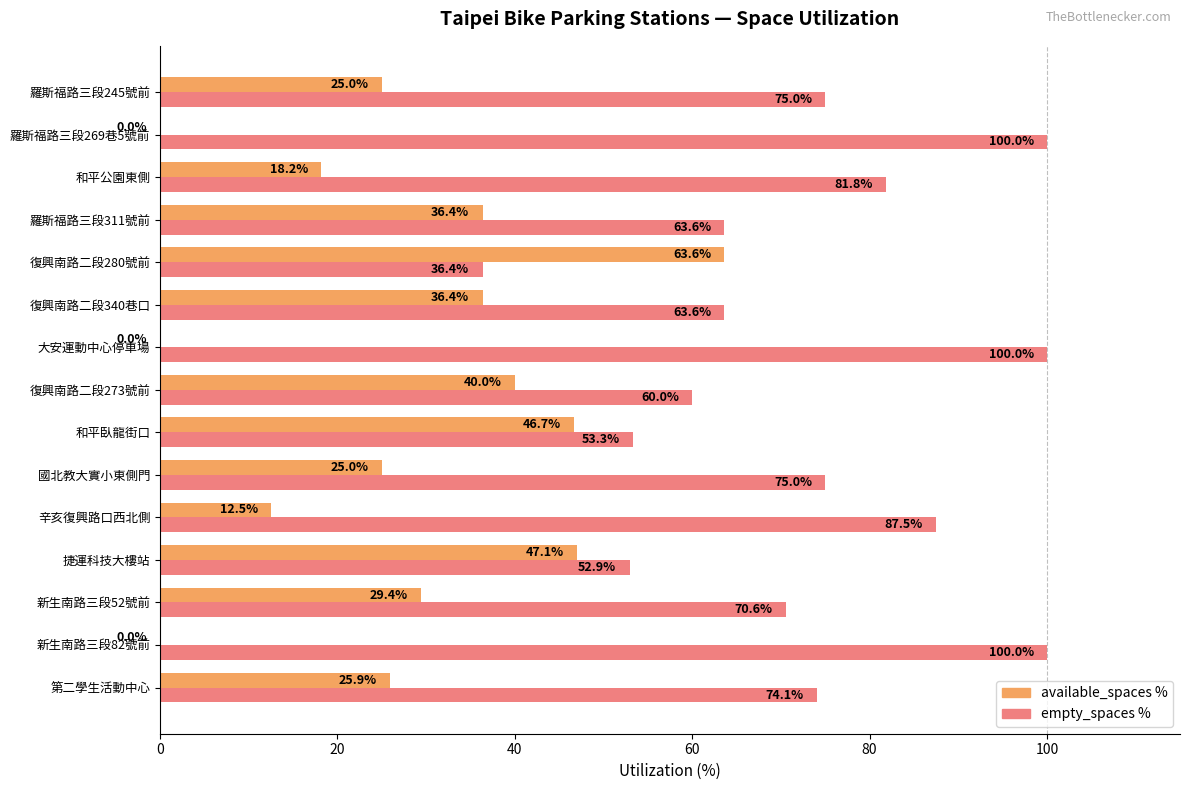

Count the number of data series in this chart.

2